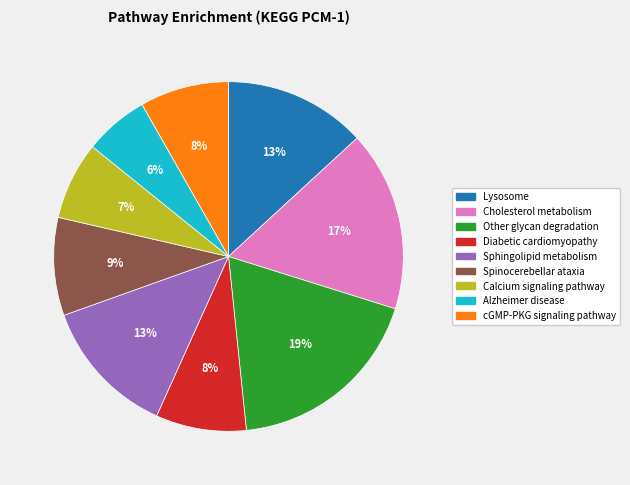

What is the smallest slice in the pie chart?

Alzheimer disease